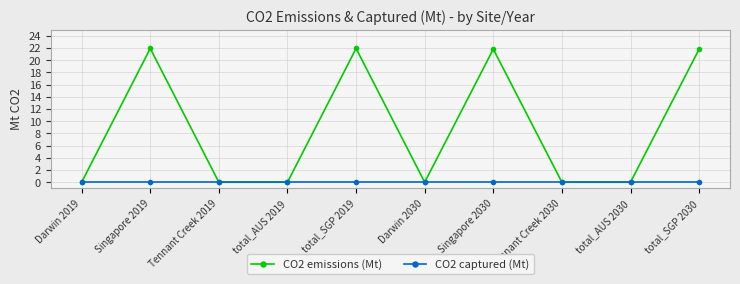

How many lines are shown in the chart?

2